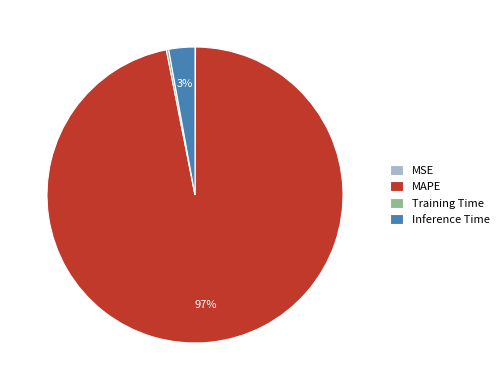

To the nearest percent, what is the difference between the largest and smallest slice percentages?

97%